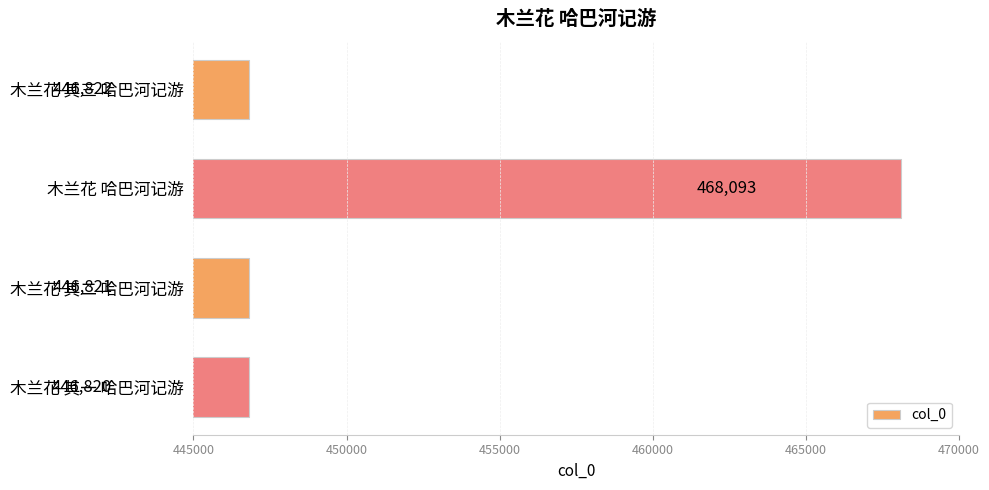

Does the chart contain any negative values?

No